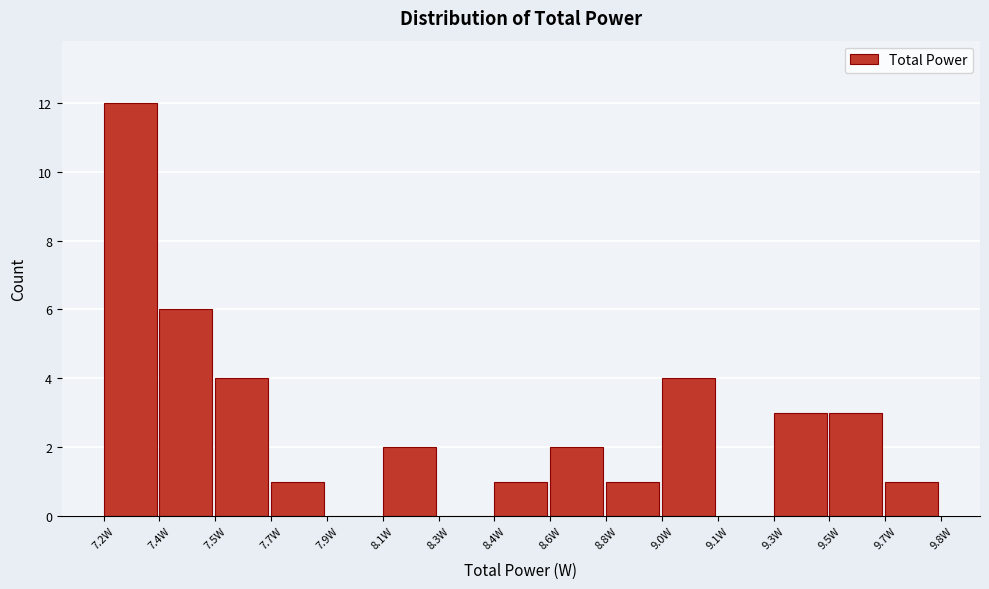

Reading left to right, list all the values displayed in this chart.

7.2W=12	7.4W=6	7.5W=4	7.7W=1	7.9W=0	8.1W=2	8.3W=0	8.4W=1	8.6W=2	8.8W=1	9.0W=4	9.1W=0	9.3W=3	9.5W=3	9.7W=1